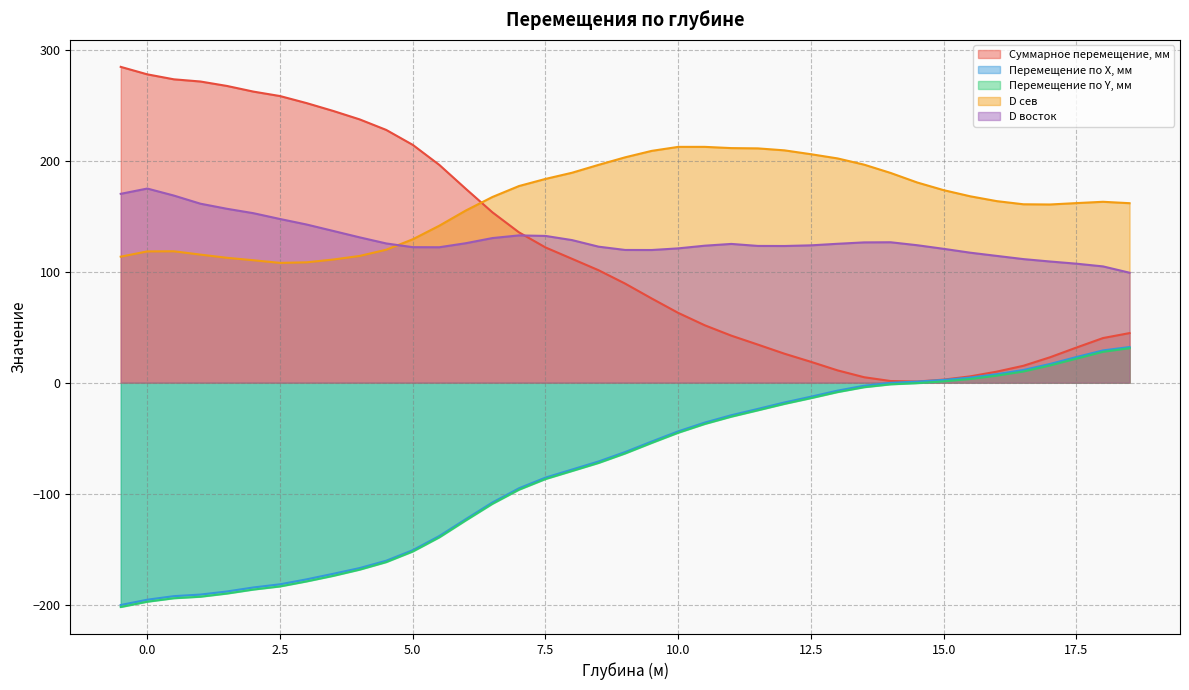

In D сев, how many points are higher than both neighbors (excluding endpoints)?

3